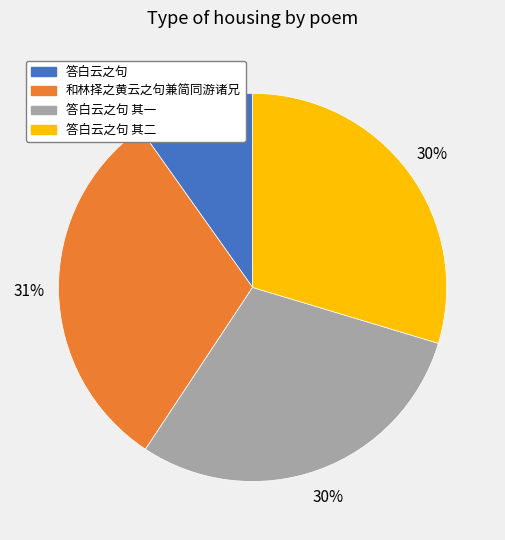

What percentage is the 答白云之句 其二 slice, to the nearest percent?

30%